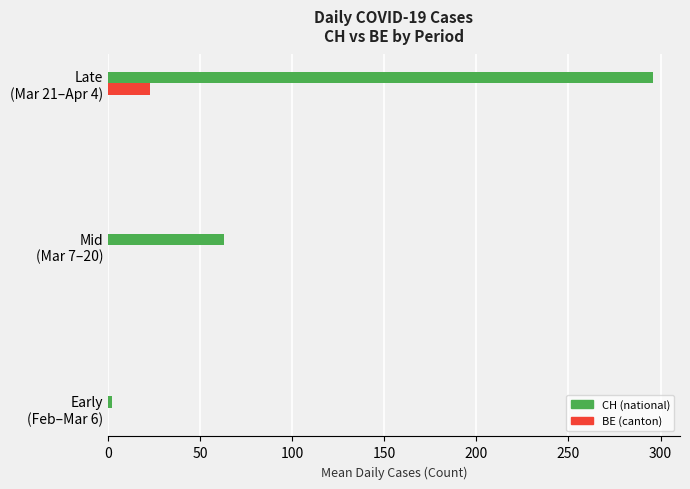

What is the highest value of the CH (national) series?

295.8